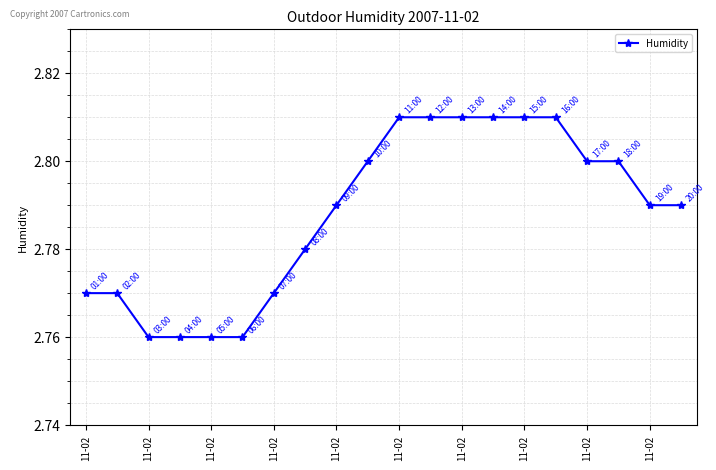

Count the values in the range 2 to 3.

20